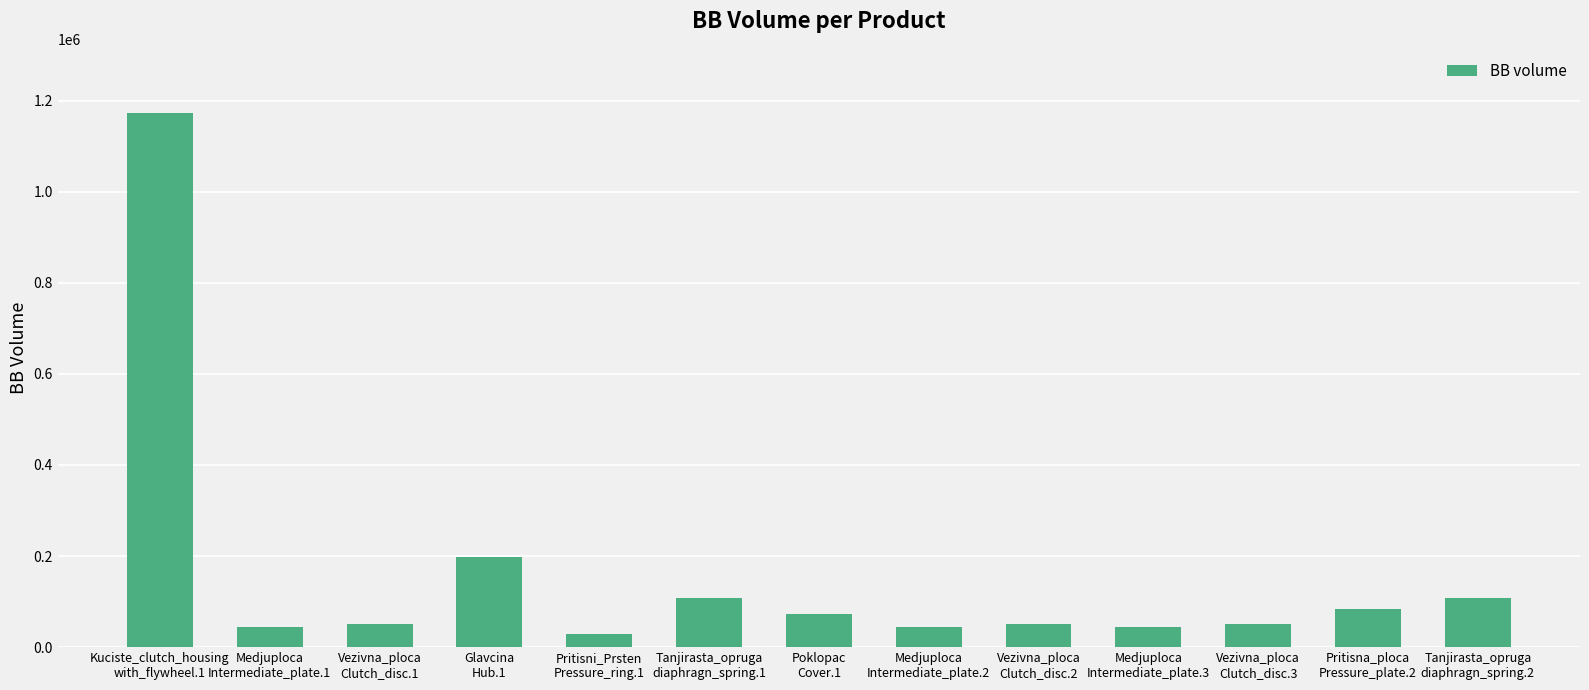

What is the difference between the maximum and minimum values?

1143100.8